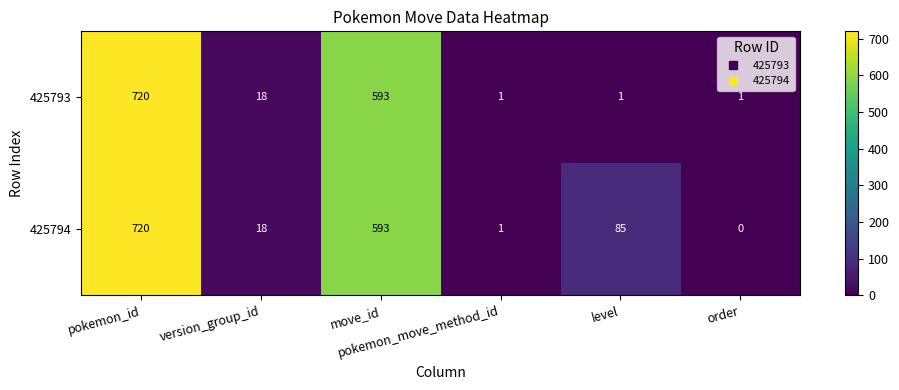

Between move_id and order, which series saw the biggest shift?

425794